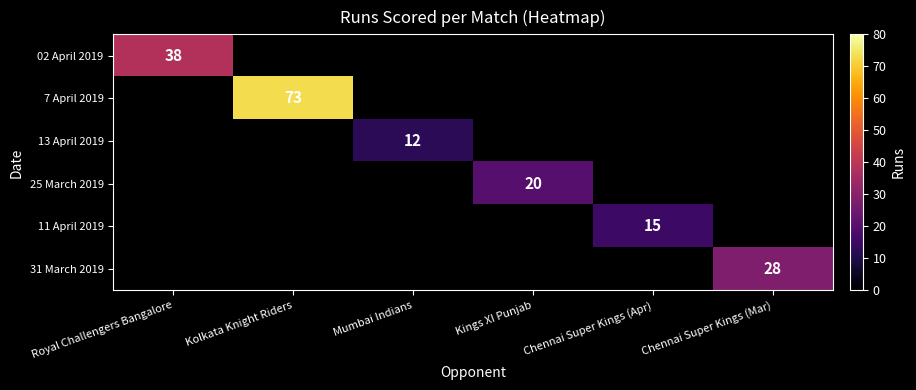

What is the maximum value shown in the chart?

73.0